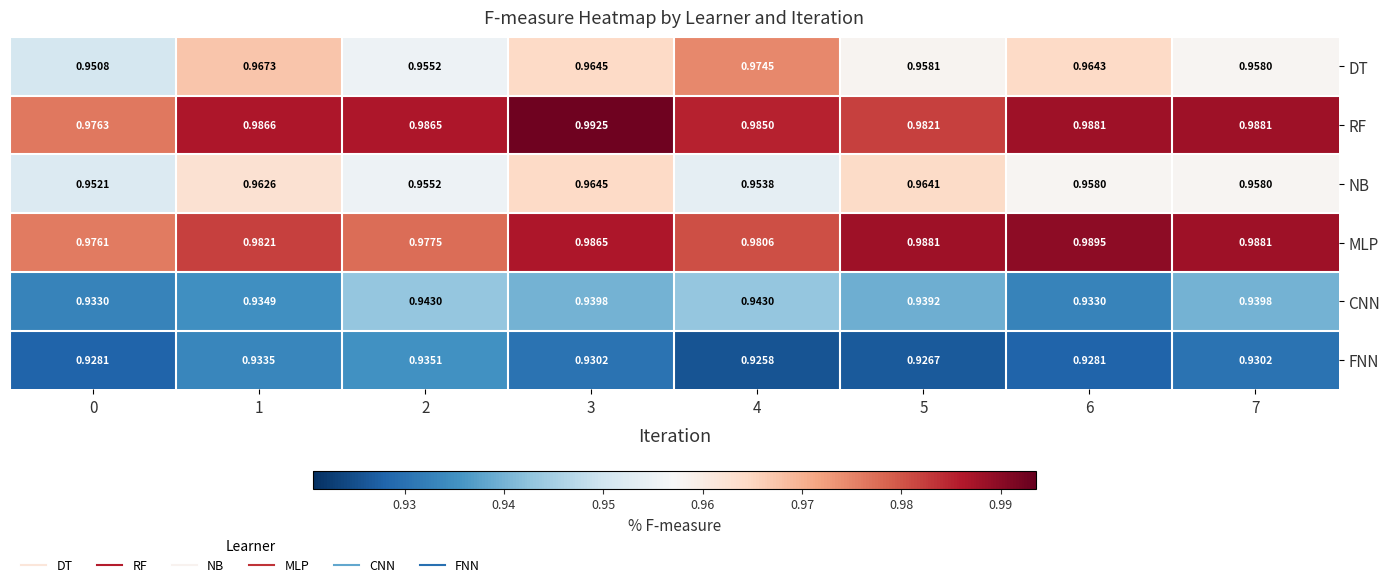

Which series has the largest total across all categories?

RF